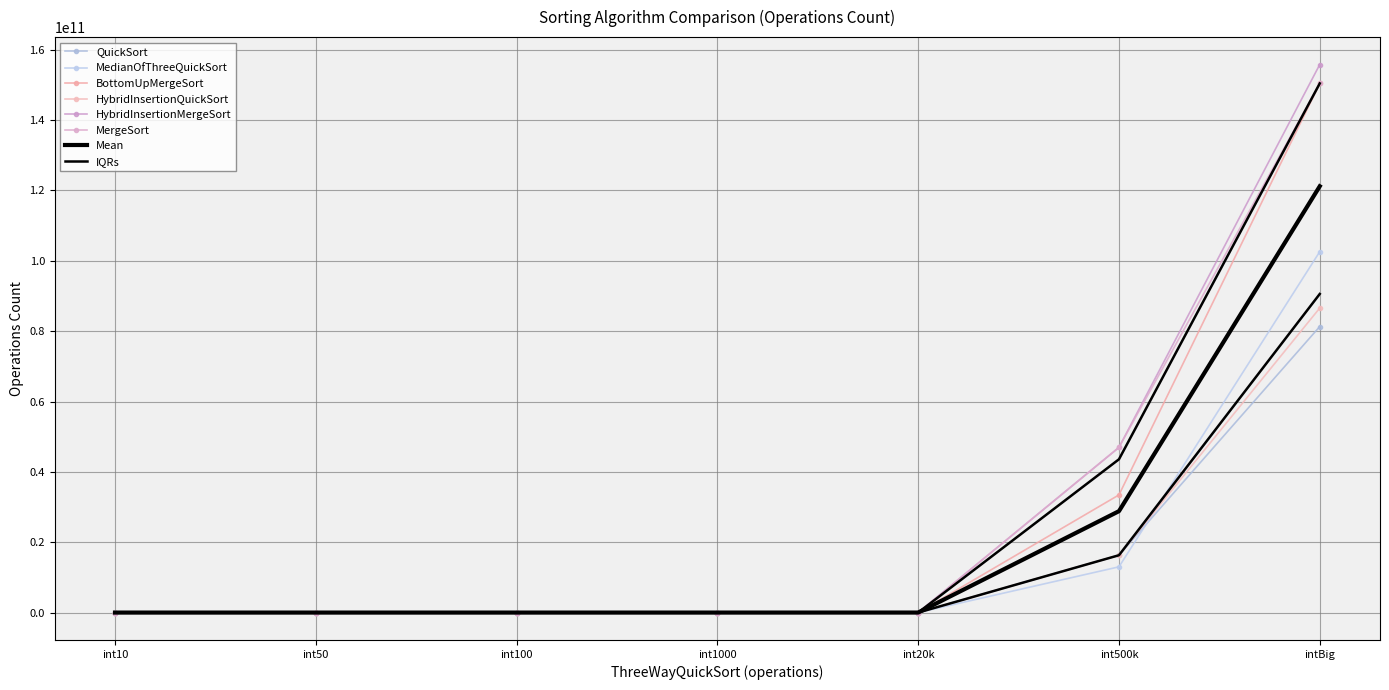

What is the difference between the second highest and minimum values in the HybridInsertionQuickSort series?

16302813553